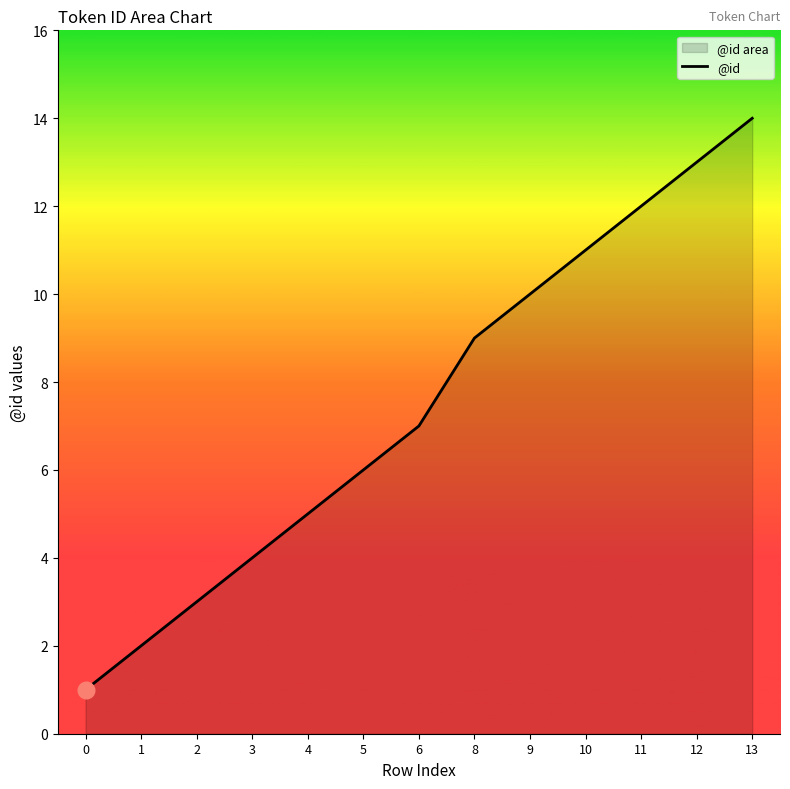

What is the ratio of the value at 12 to the value at 2?

4.3